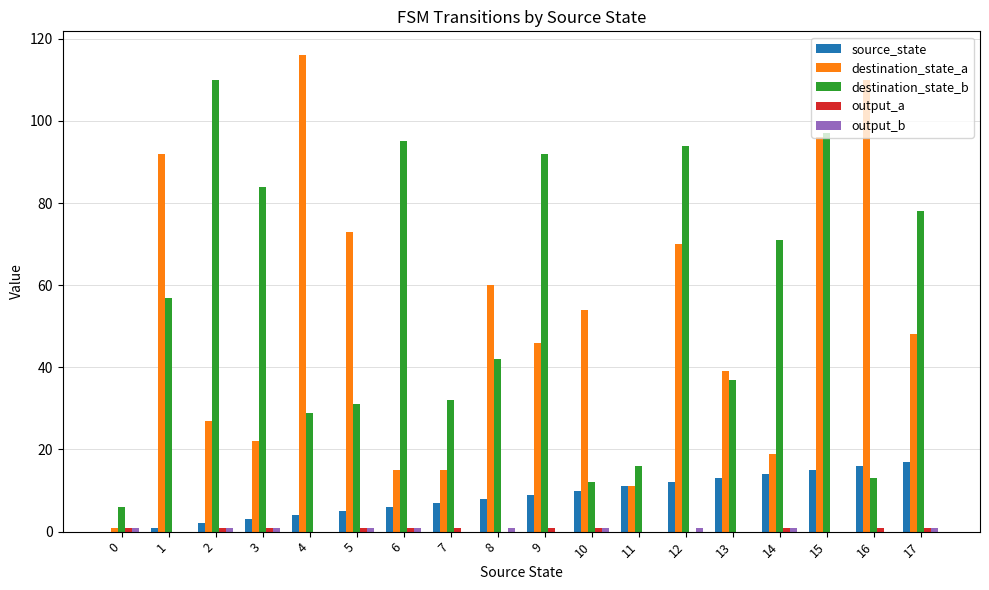

Which series changed the most between 3 and 4?

destination_state_a